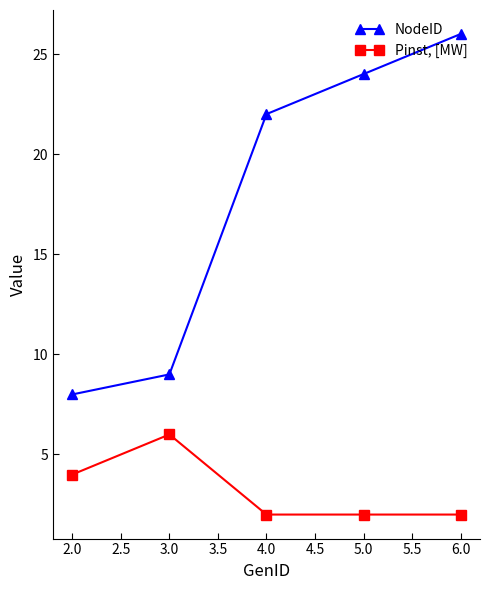

True or false: Pinst, [MW] and NodeID cross at least once.

False